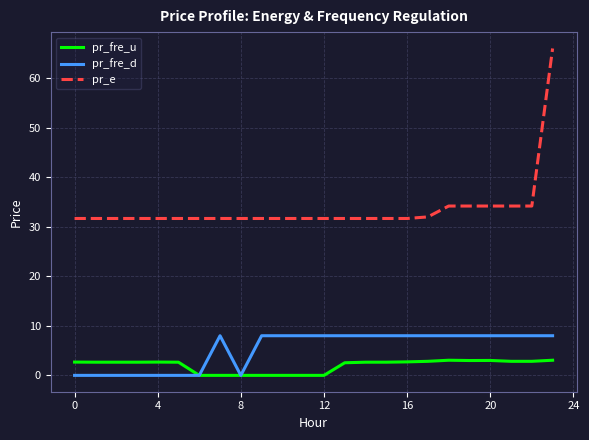

True or false: pr_fre_d and pr_e intersect in this chart.

False